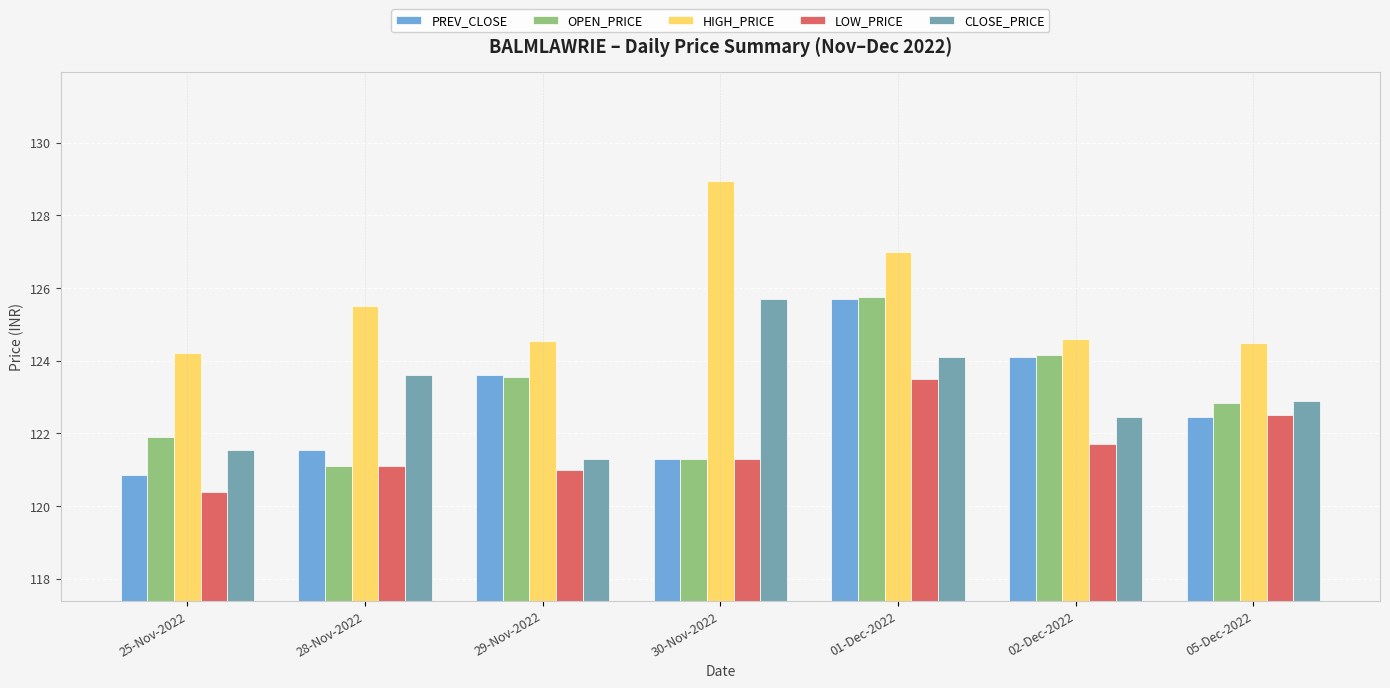

Between 29-Nov-2022 and 02-Dec-2022, which series saw the biggest shift?

CLOSE_PRICE